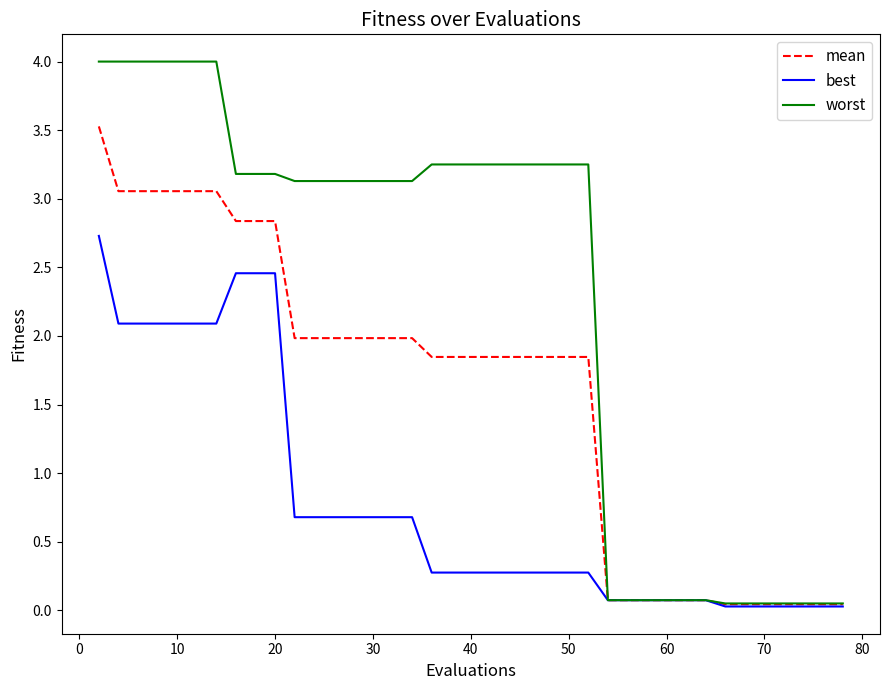

Which series has the largest range (max minus min)?

worst